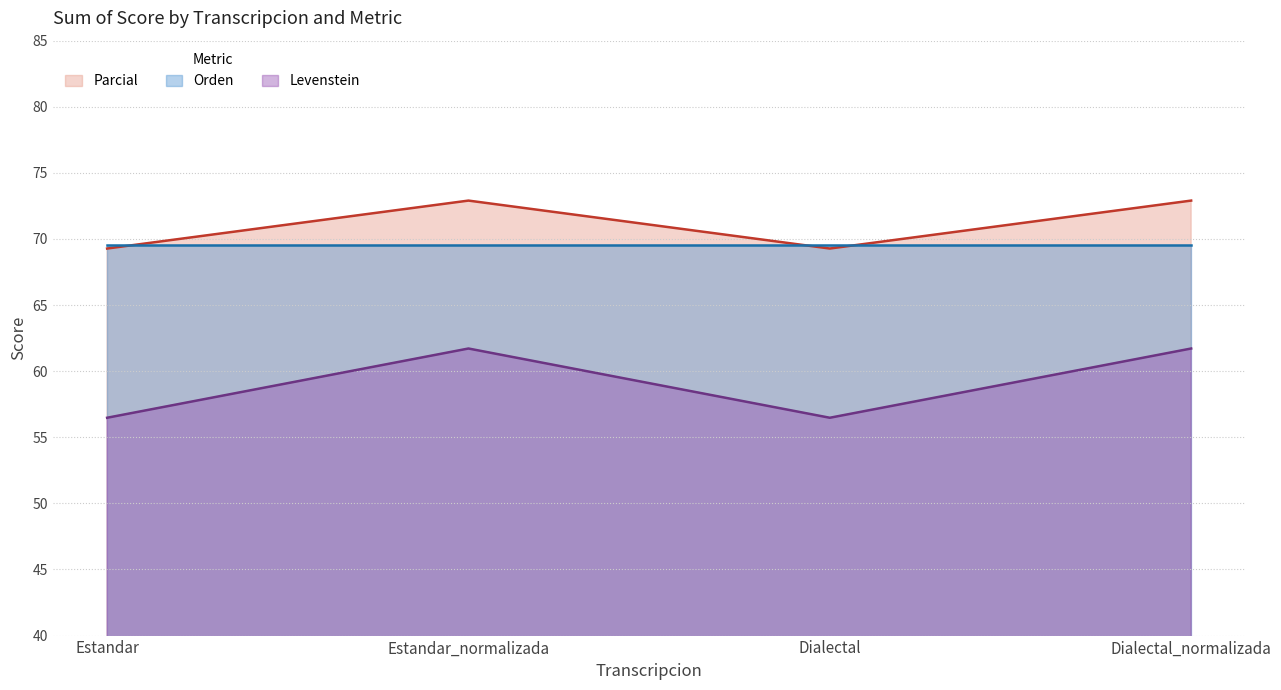

At how many categories does at least one series exceed 64?

4